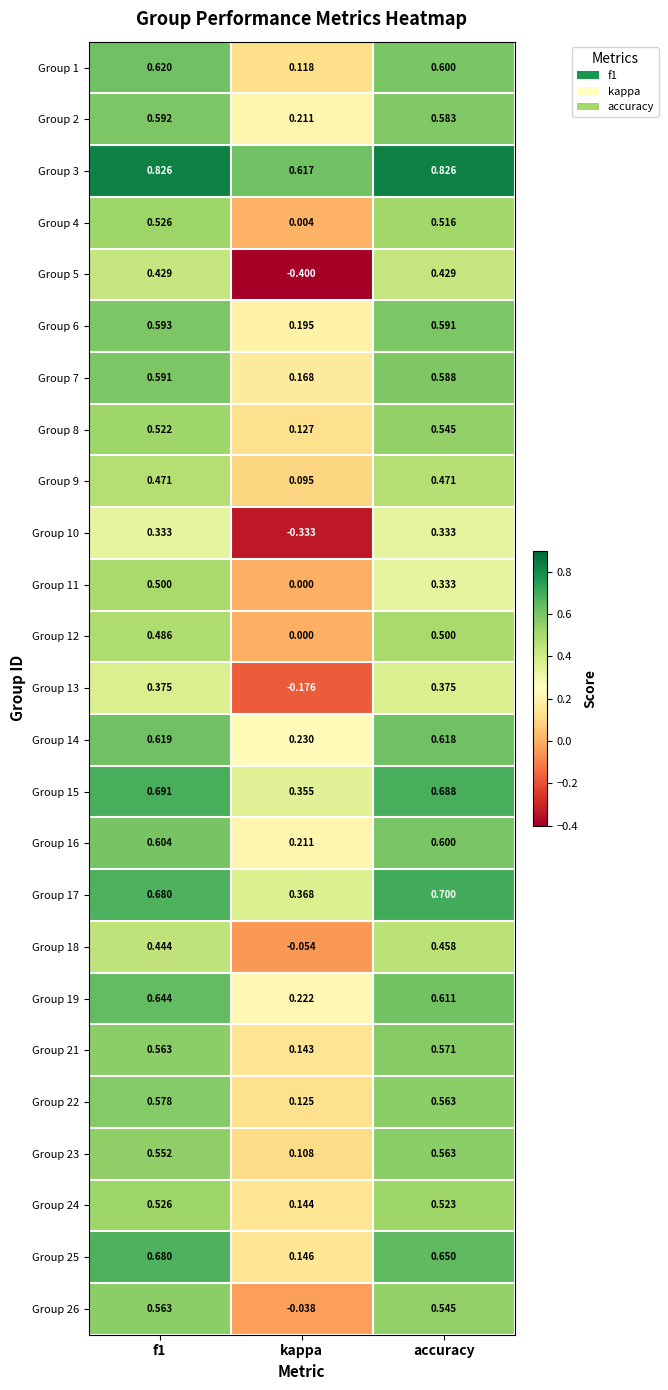

At which category does the chart reach its minimum across all series?

kappa